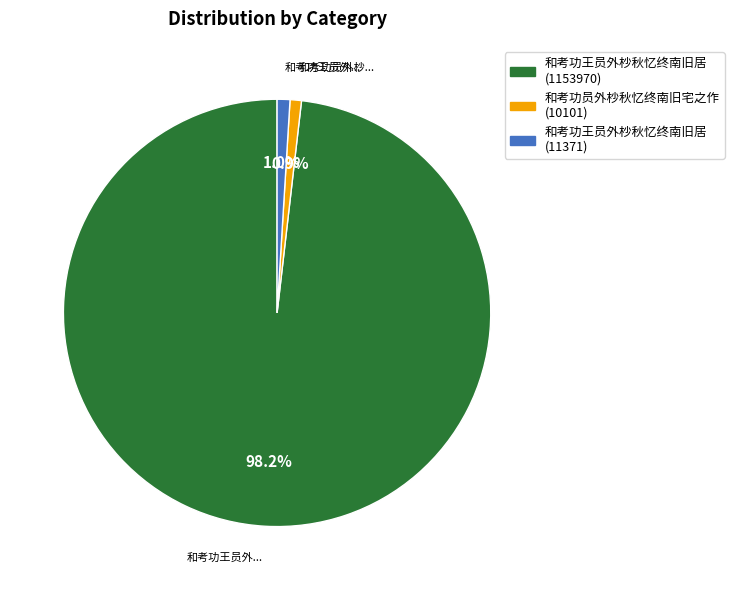

Is there a majority slice in this chart?

Yes